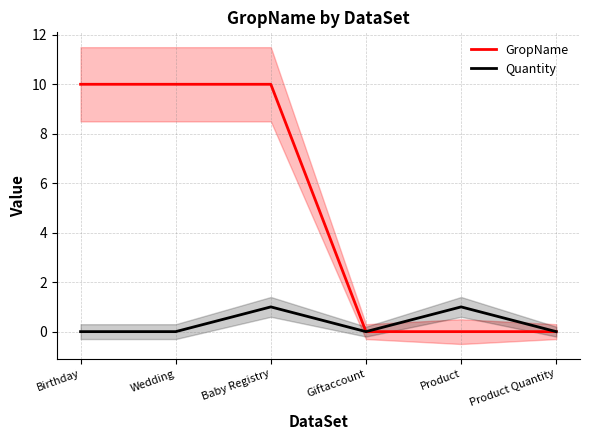

Which series changed the most between Birthday and Giftaccount?

GropName